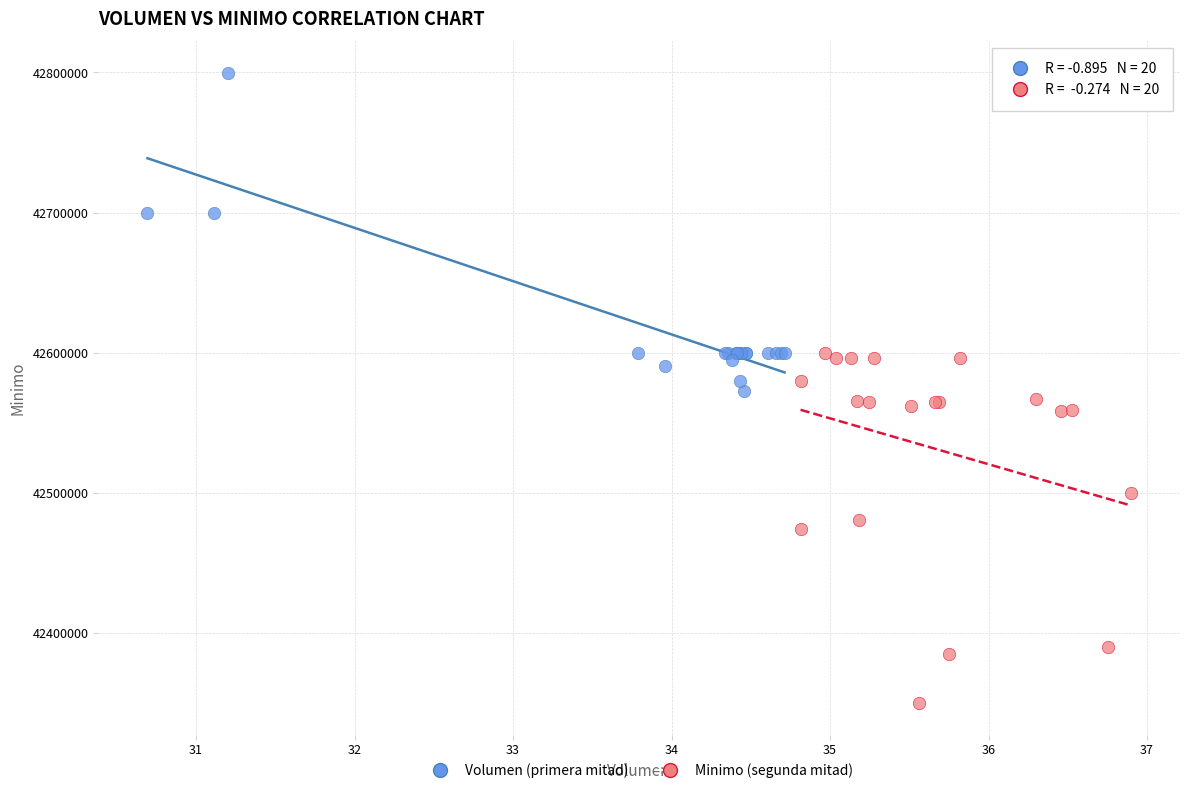

Which series contains the highest Y value?

Volumen (primera mitad)